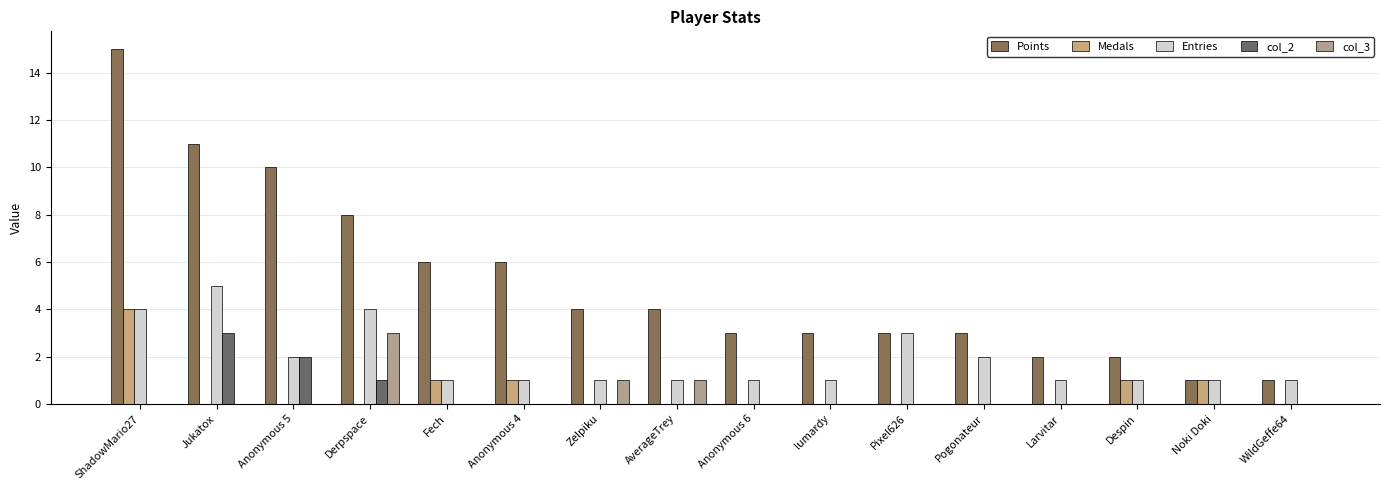

Are the bars grouped side by side (vs. stacked)?

Yes